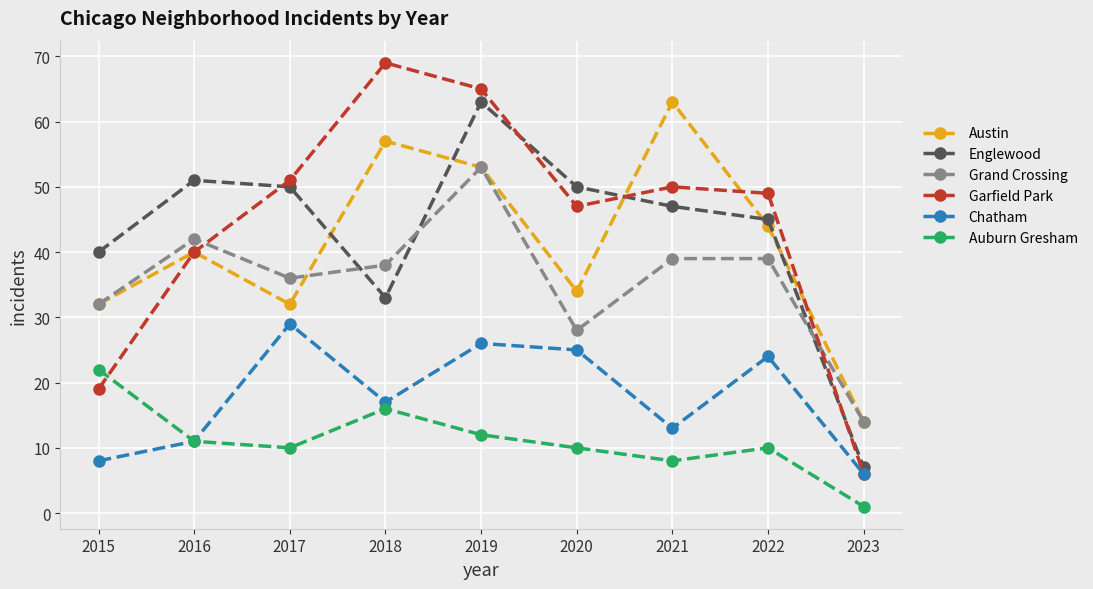

Which series has the widest spread of values?

Garfield Park